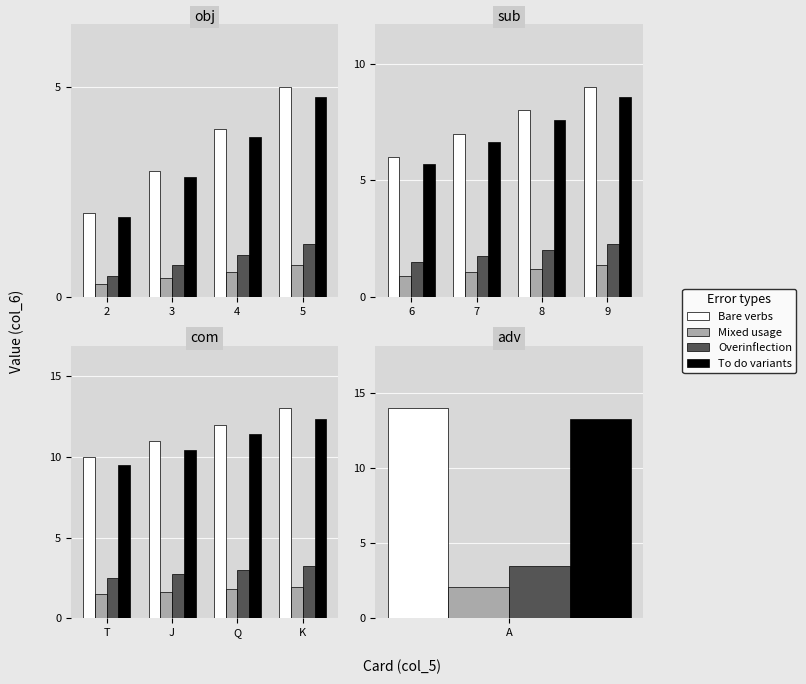

Which series has the widest spread of values?

Bare verbs